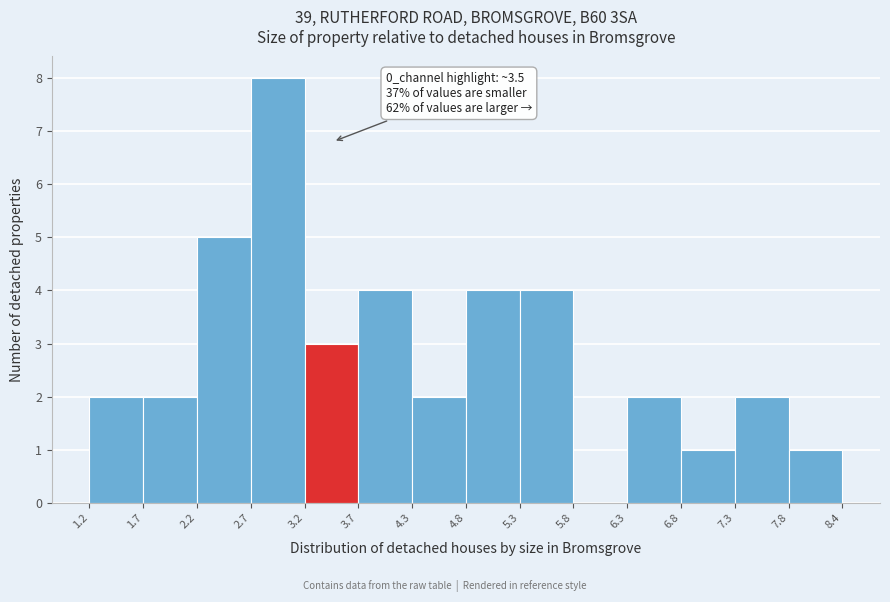

Which range on the x-axis has the tallest bar?

2.7 to 3.2